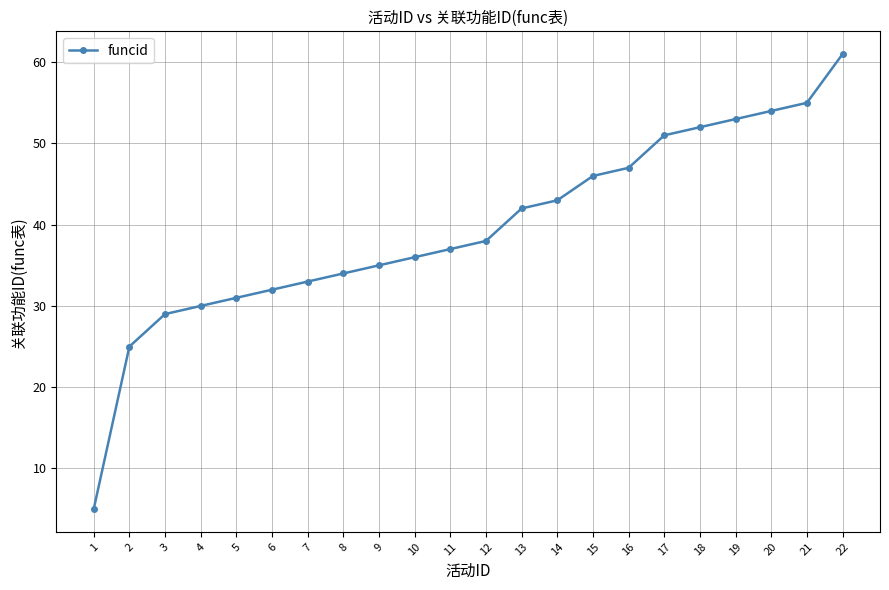

True or false: the data has more than 1 interior local peaks.

False